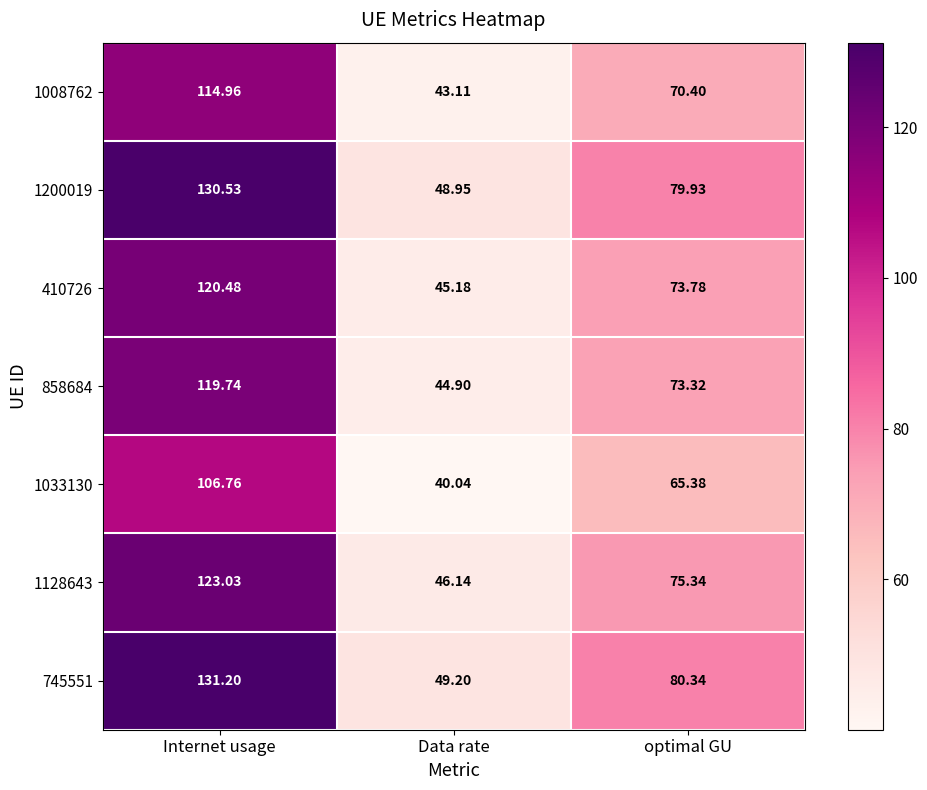

Which category has the lowest value in the 858684 series?

Data rate